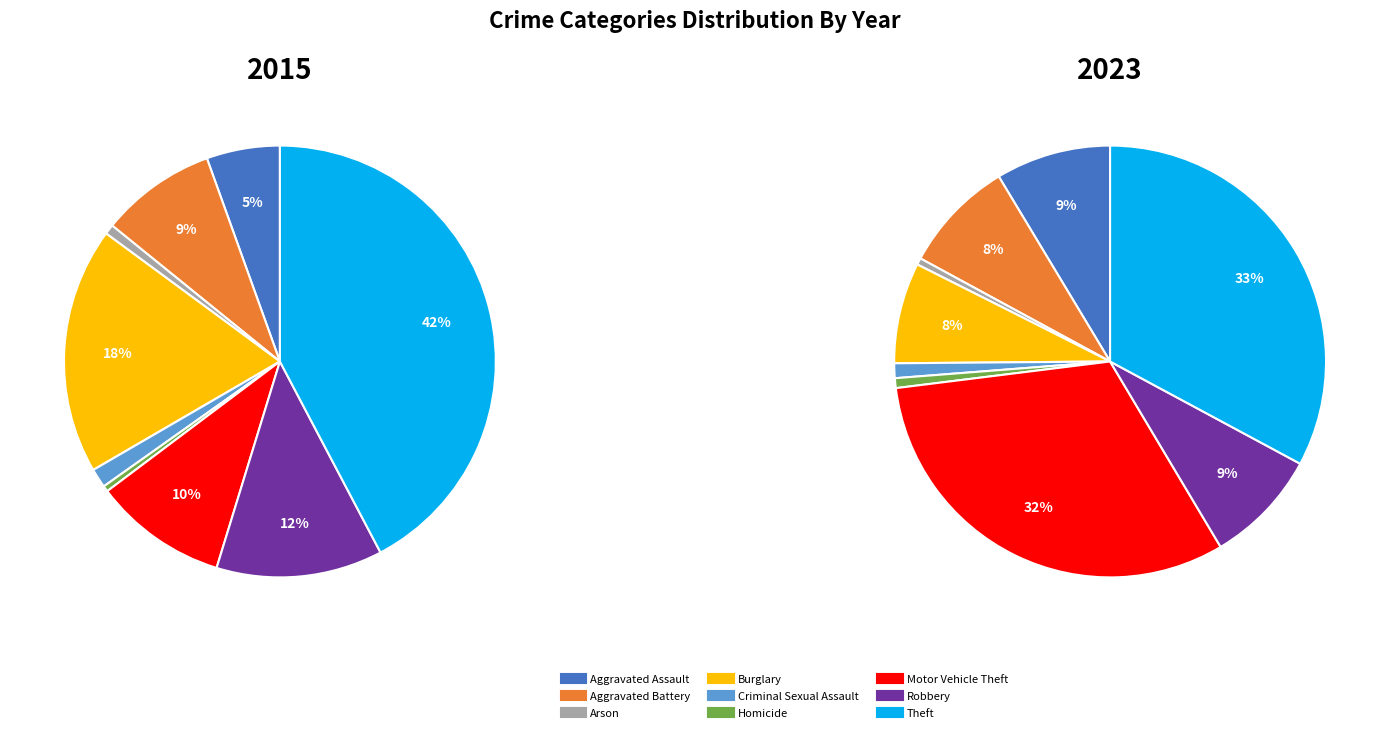

Count the number of slices in the pie.

9